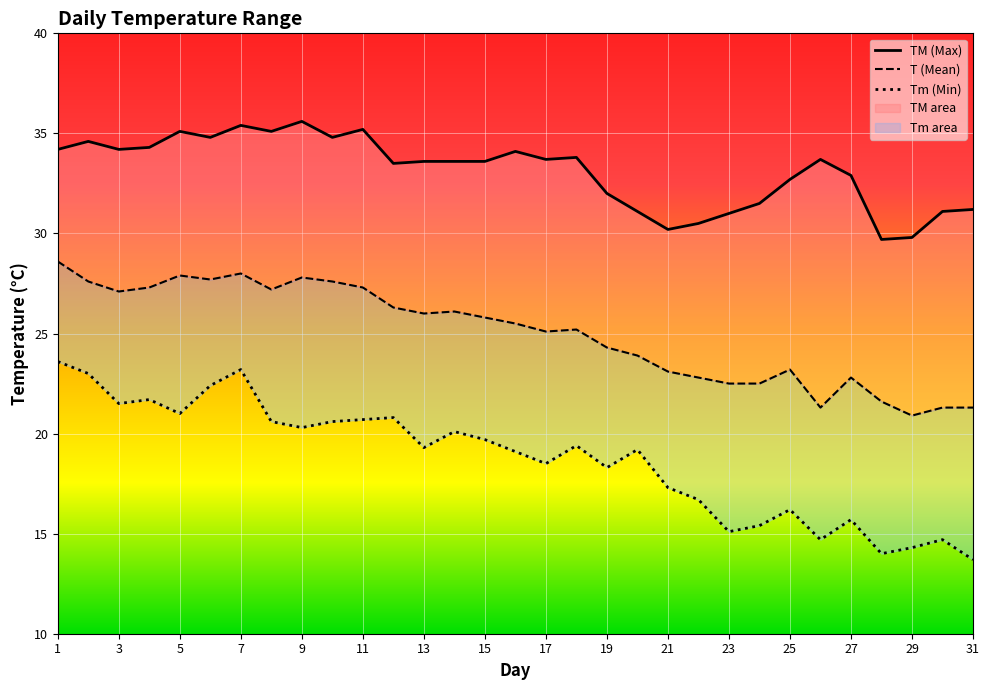

True or false: TM (Max) has more than 2 points higher than both neighbors.

True